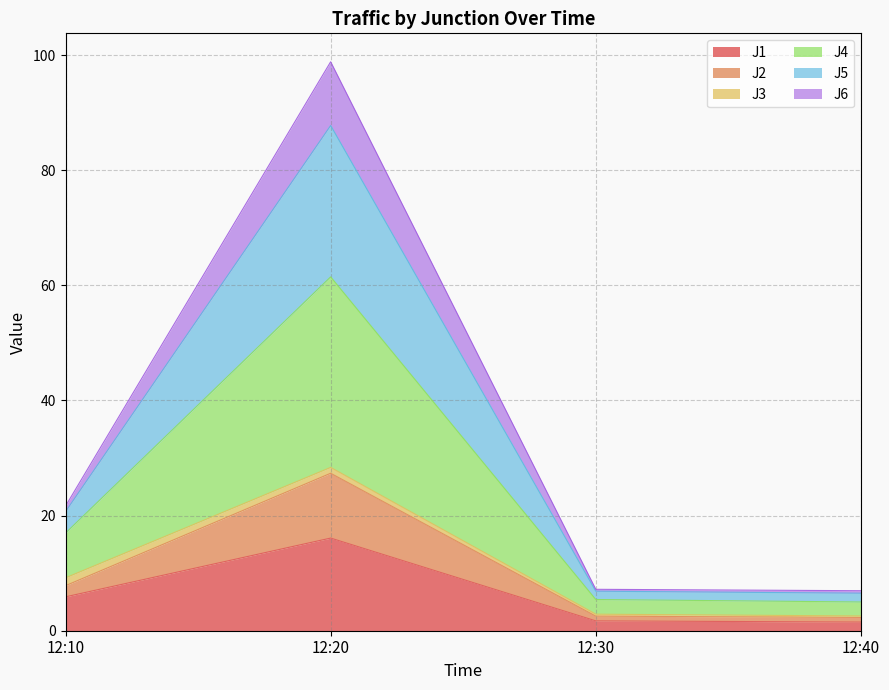

True or false: J2 and J5 intersect in this chart.

False